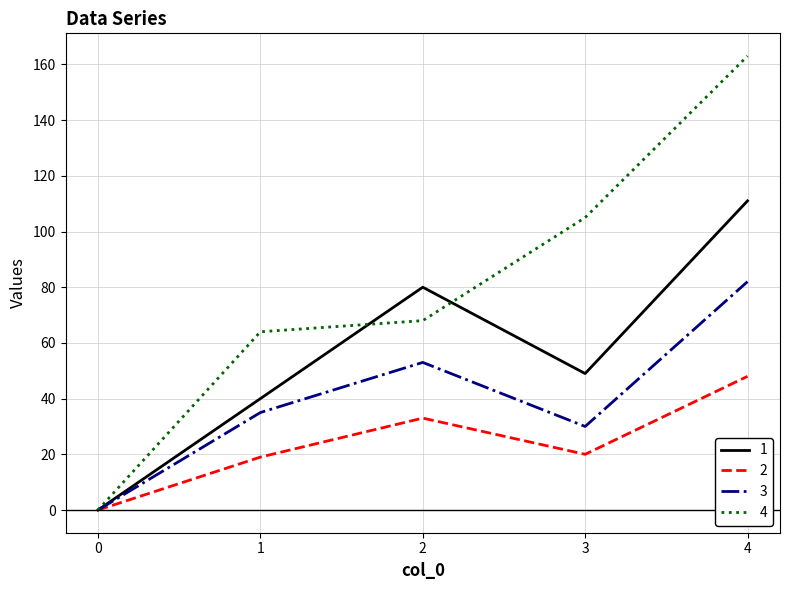

List the labels in order of 3 value, smallest first.

0, 3, 1, 2, 4